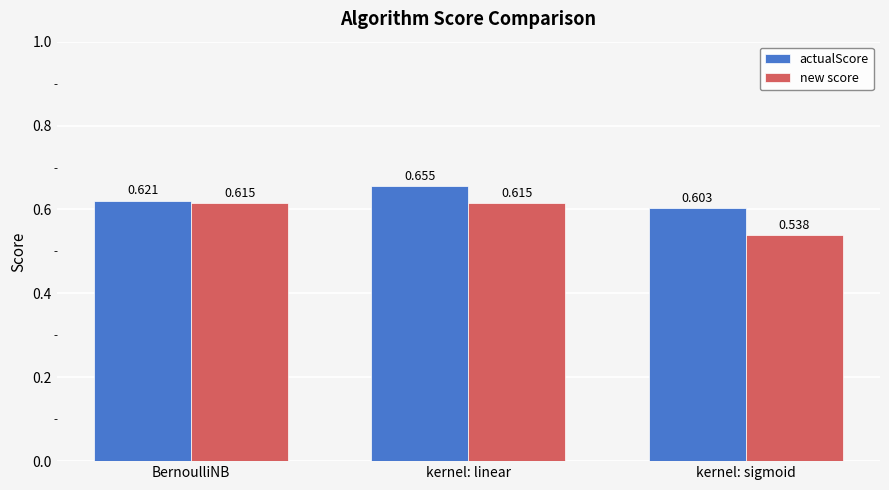

At which label is new score closest to 0?

kernel: sigmoid